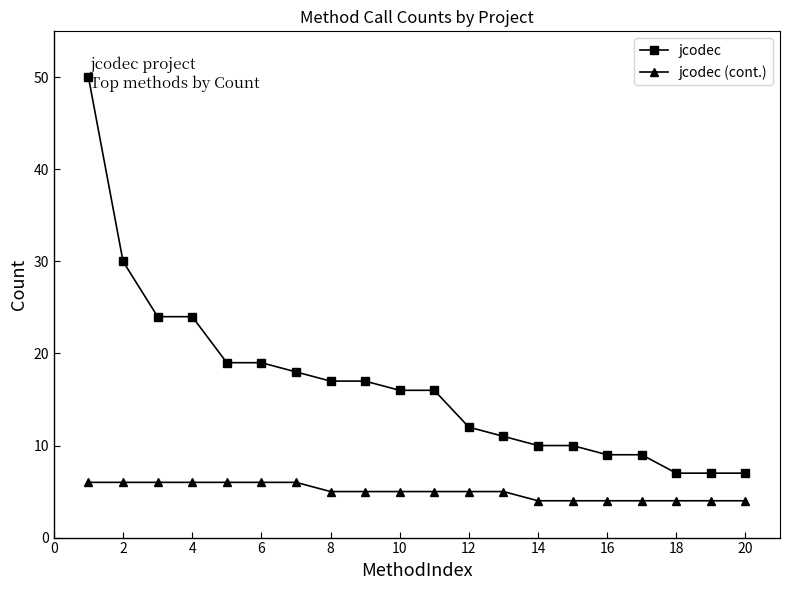

Count the number of data series in this chart.

2